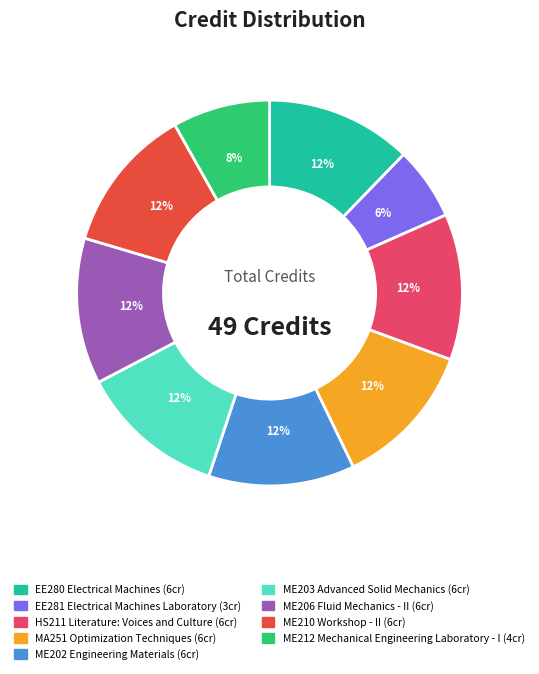

Which slice is the smallest?

EE281 Electrical Machines Laboratory